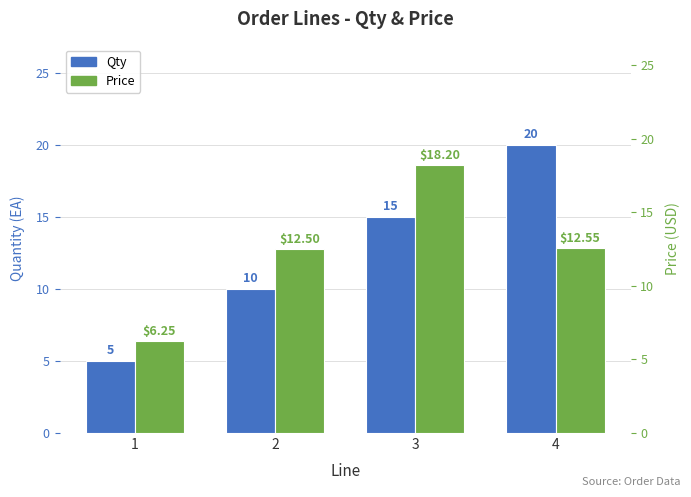

What is the value of the Price bar at the 4th from the left?

12.6